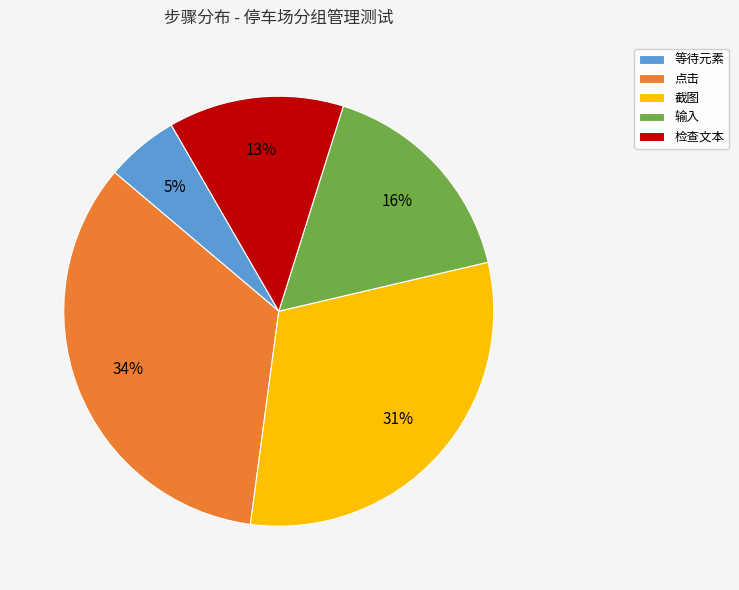

To the nearest percent, what portion does 检查文本 represent?

13%